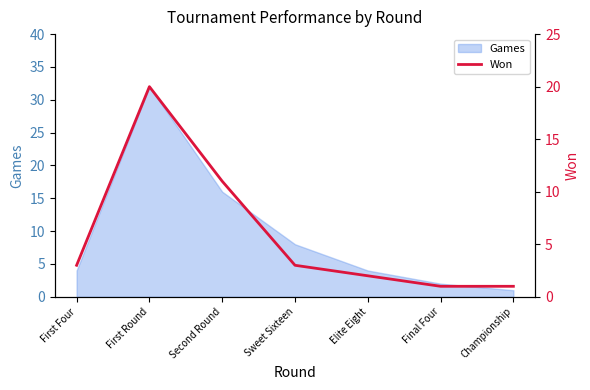

Reading right to left, transcribe all the data shown in this chart.

1	1	2	3	11	20	3